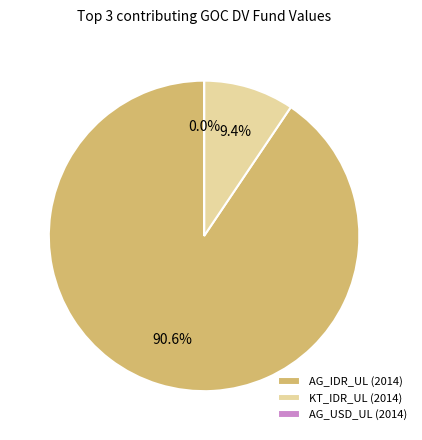

Is it true that KT_IDR_UL is 9% of the pie?

True